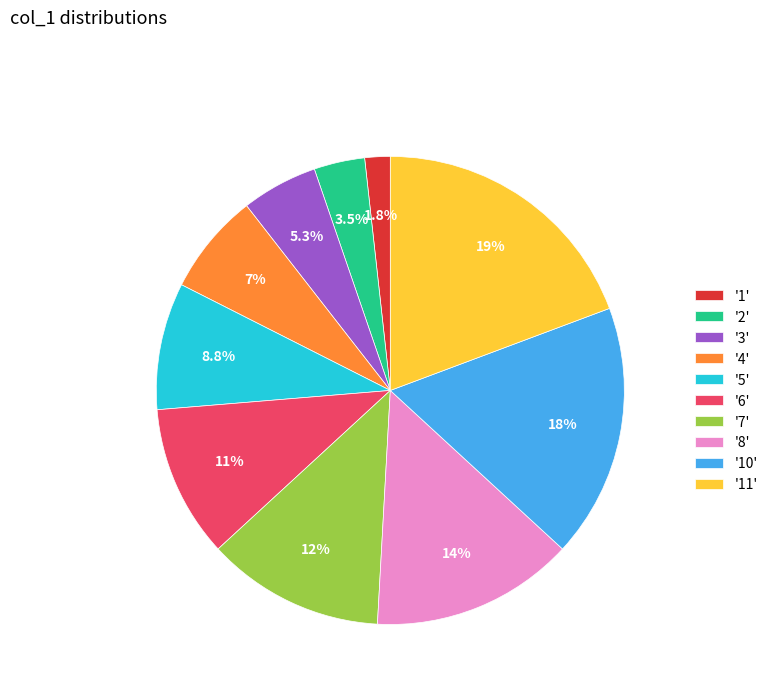

How many slices are in this pie chart?

10